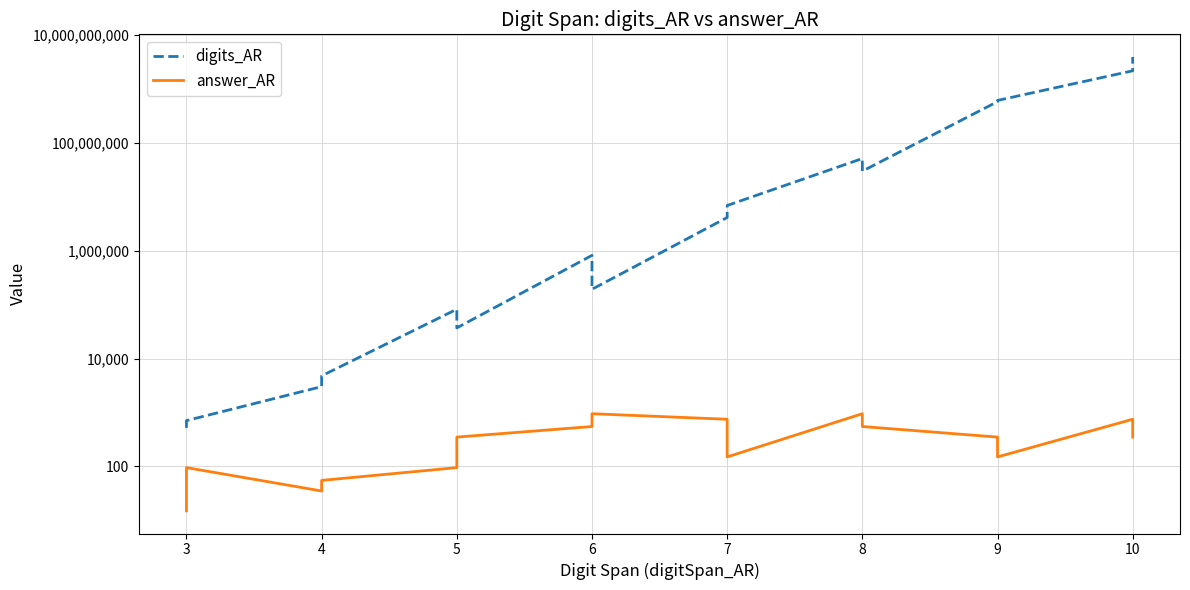

Which series has the largest total across all categories?

digits_AR